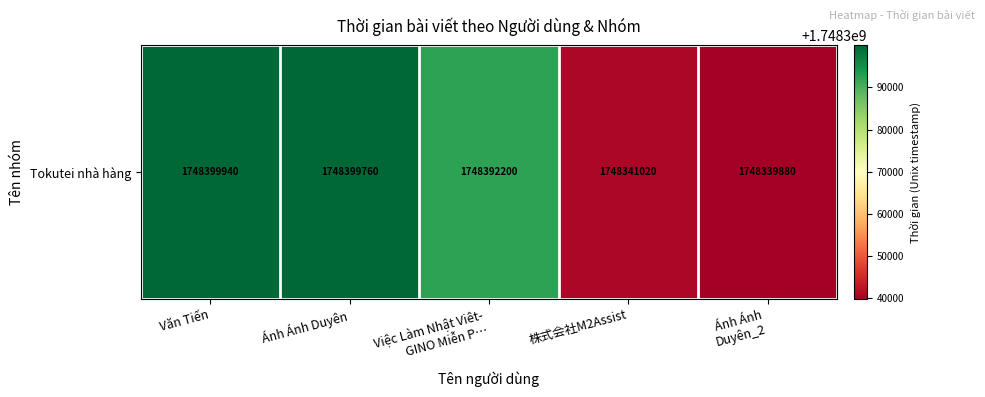

What is the average value?

1748374560